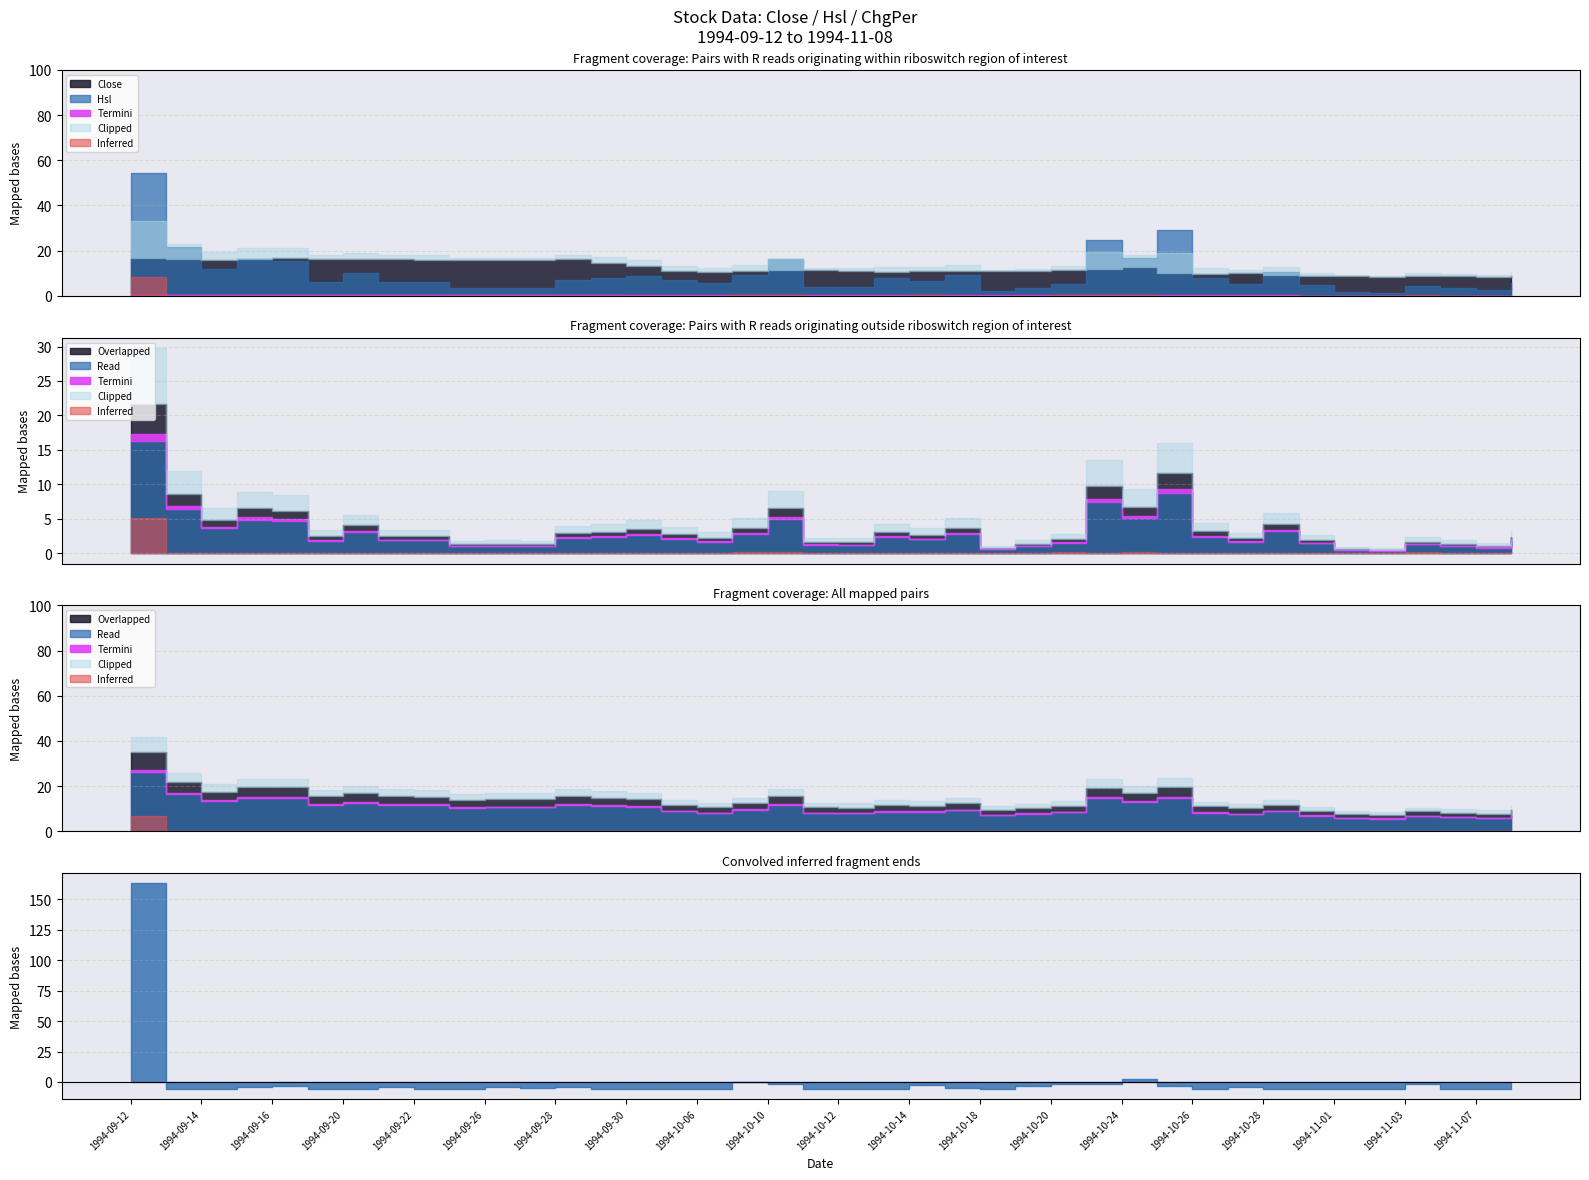

What is the value of the Hsl point at the 30th from the left?

29.2